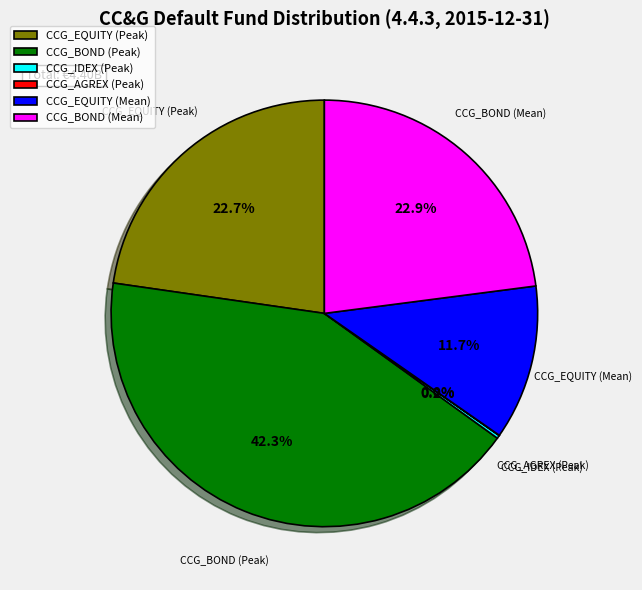

What is the total percentage of CCG_BOND (Mean) and CCG_EQUITY (Peak)?

45.7%